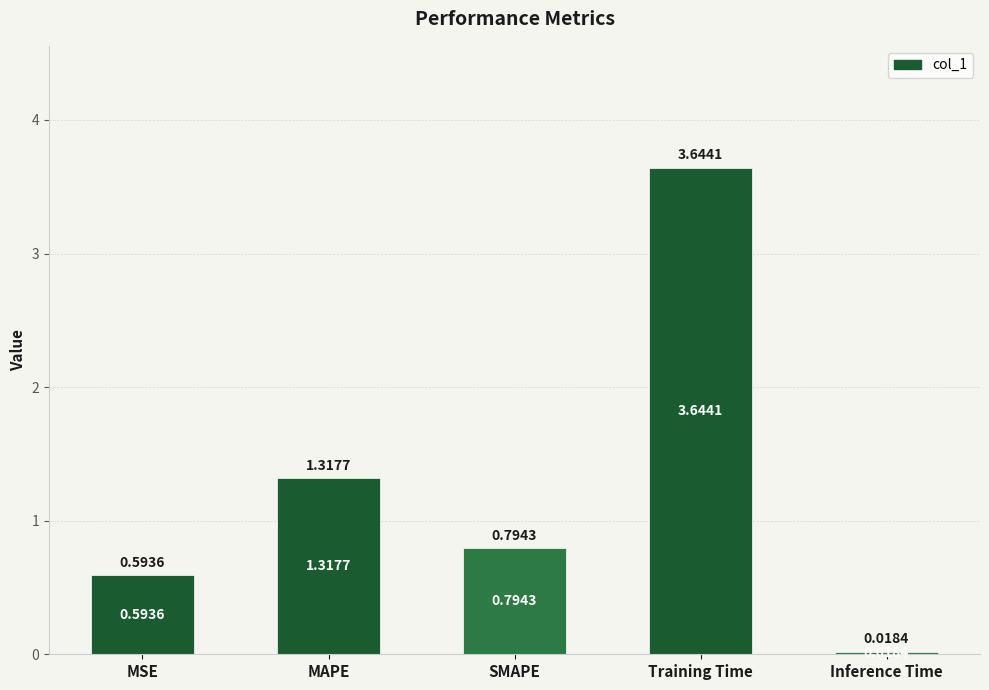

The chart shows a value of 1.2 at SMAPE. True or false?

False